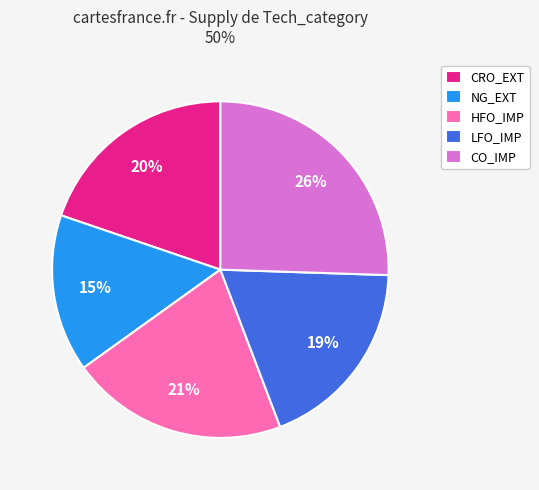

Which category has the smallest portion of the pie?

NG_EXT